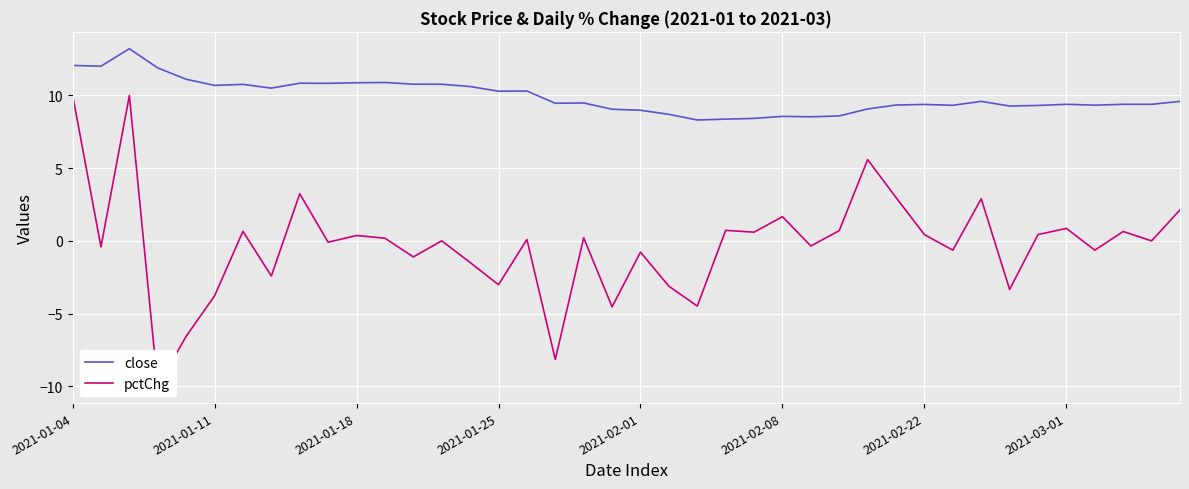

What is the difference between the highest and lowest values at 9?

10.9